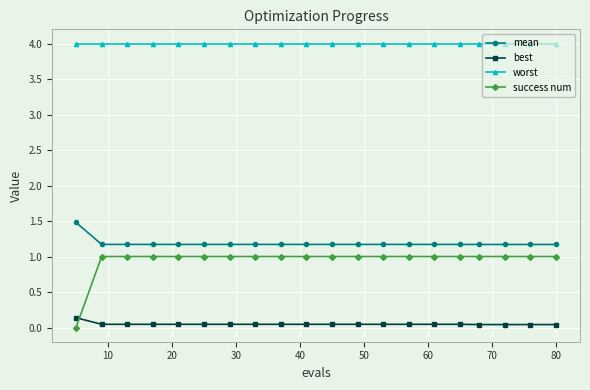

What is the highest value of the mean series?

1.5